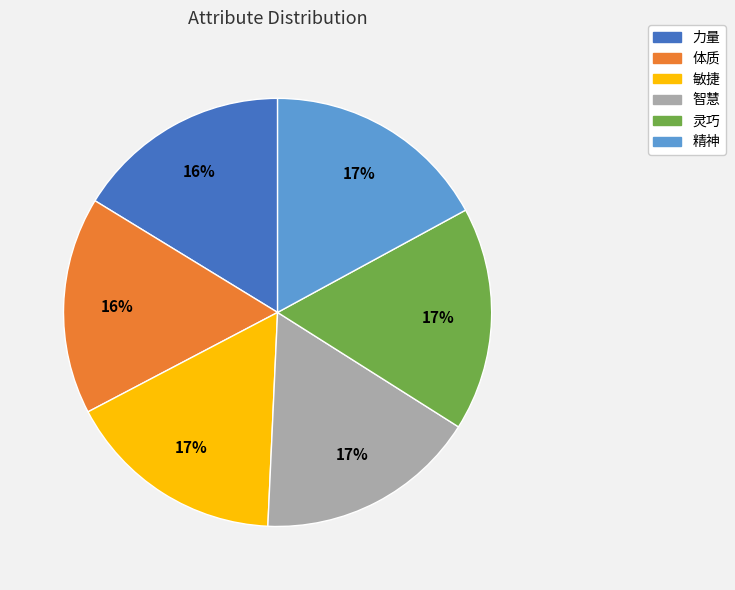

To the nearest percent, what percentage of the pie is 灵巧?

17%